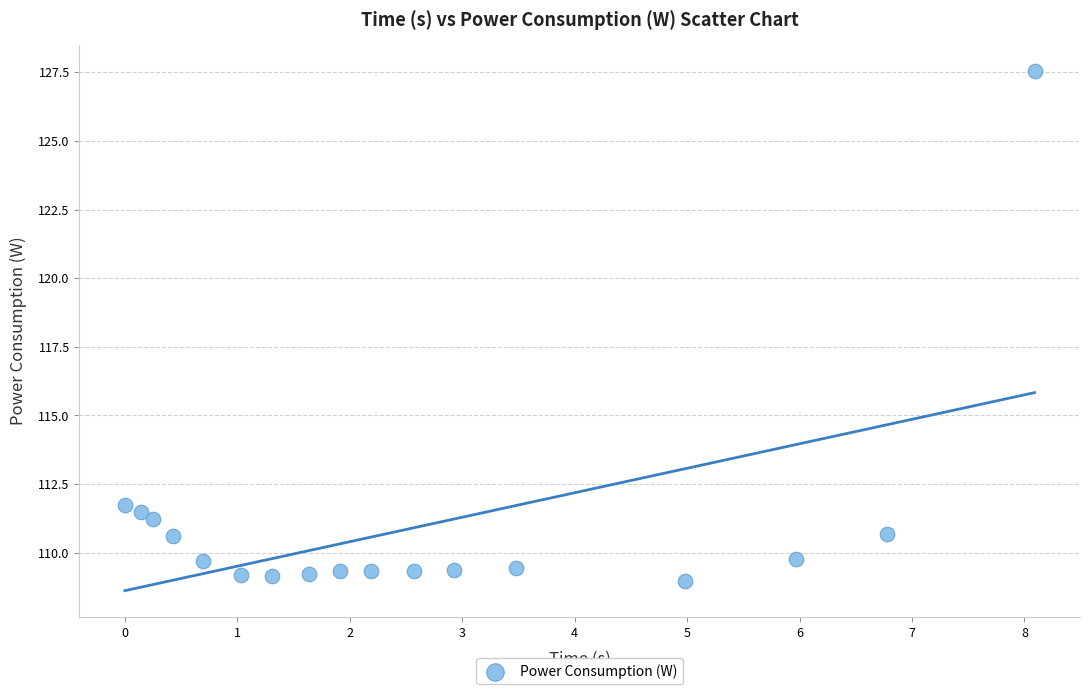

What is the range of X values (max minus min)?

8.1